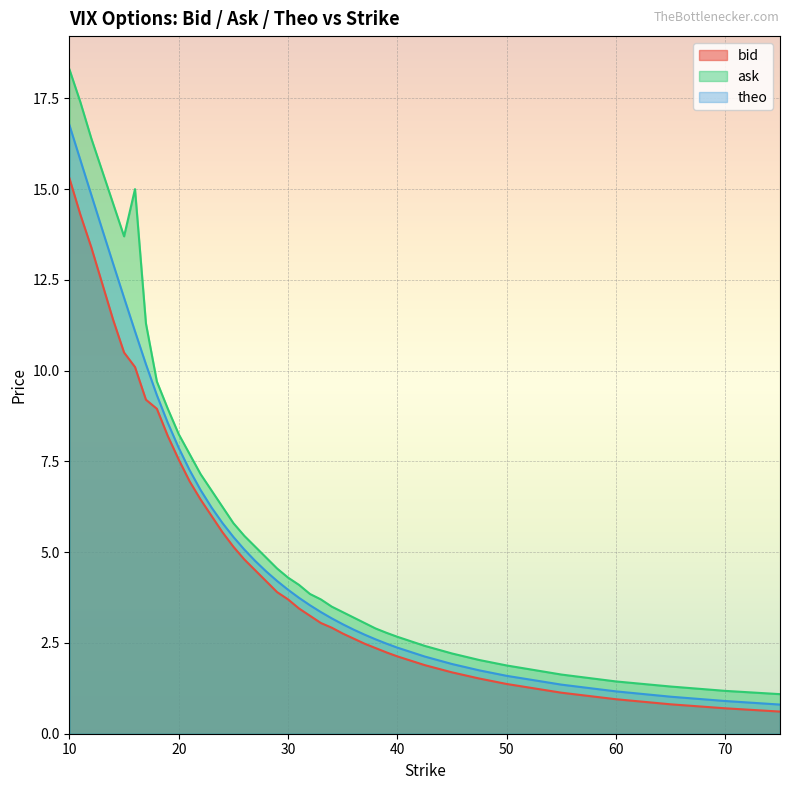

How many data points in theo are less than 4?

20